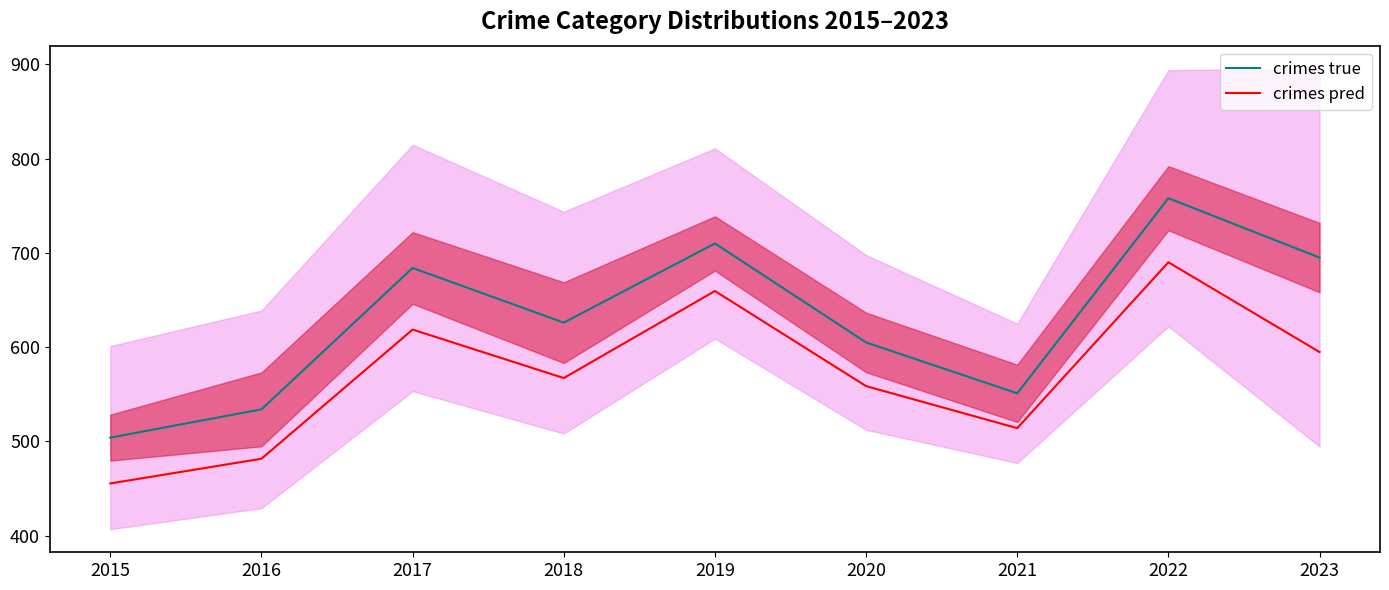

Which category has the highest value in the crimes pred series?

2022